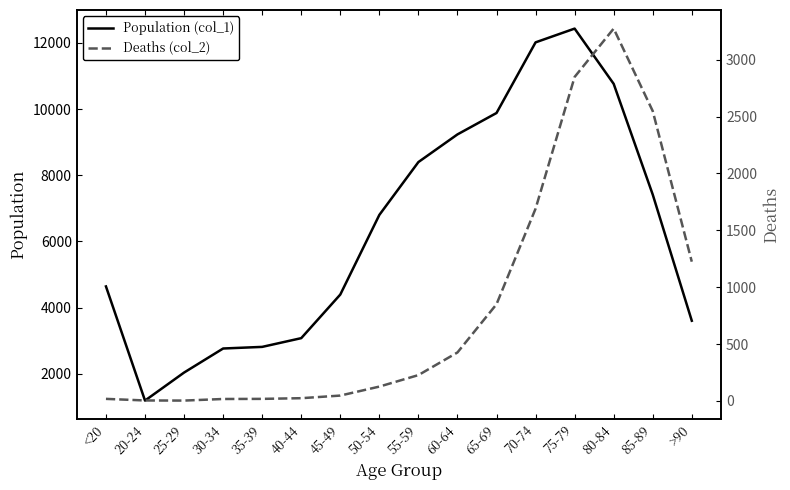

At which label does Deaths (col_2) first exceed 227?

60-64